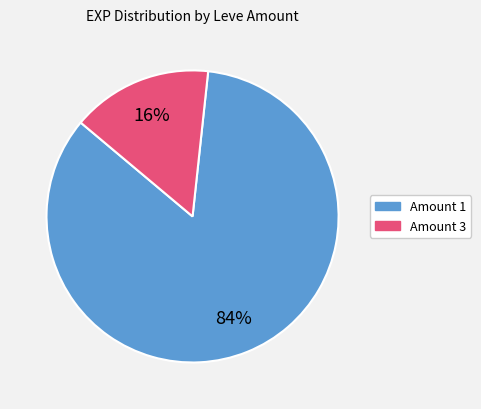

Is there any slice that represents more than half of the pie?

Yes